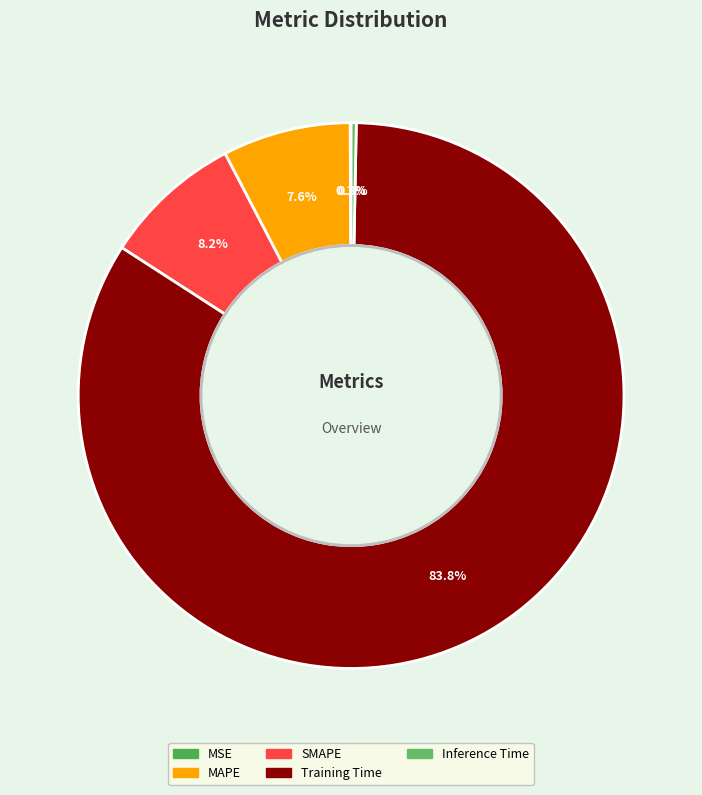

Which slice is the smallest?

MSE